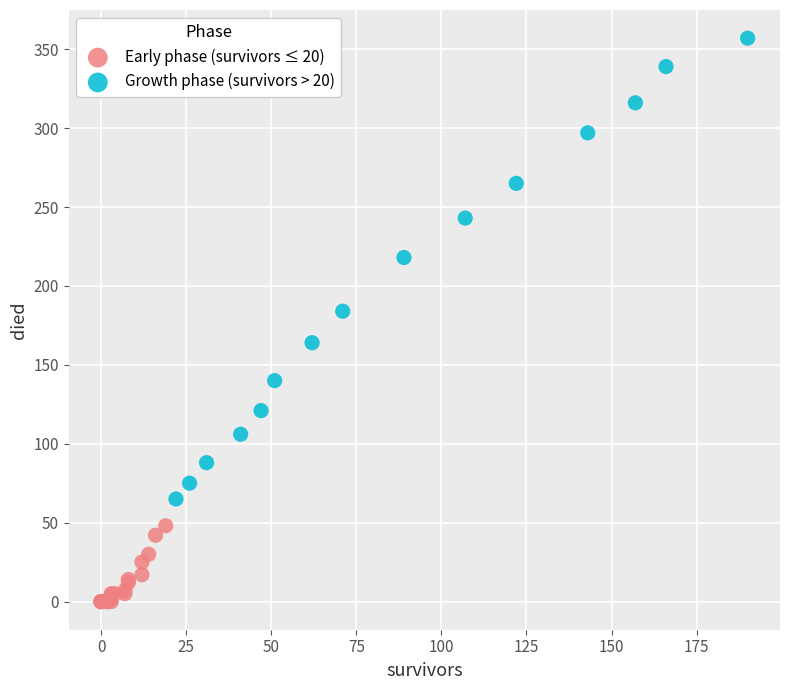

Which series contains the lowest Y value?

Early phase (survivors ≤ 20)